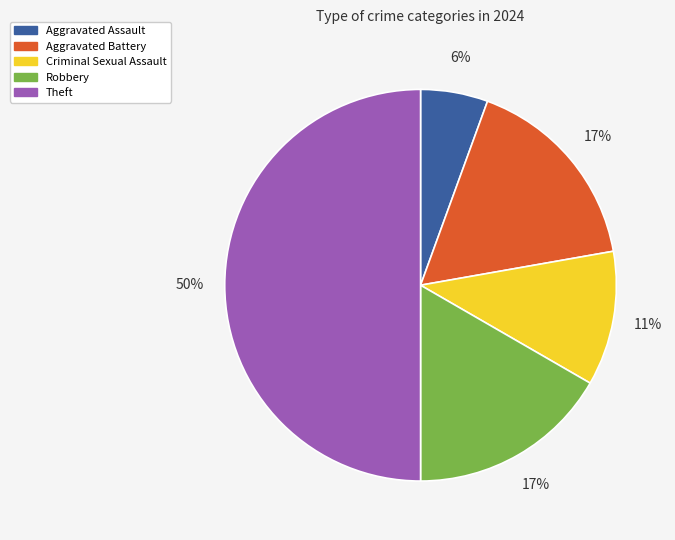

To the nearest percent, what is the average slice percentage?

20%